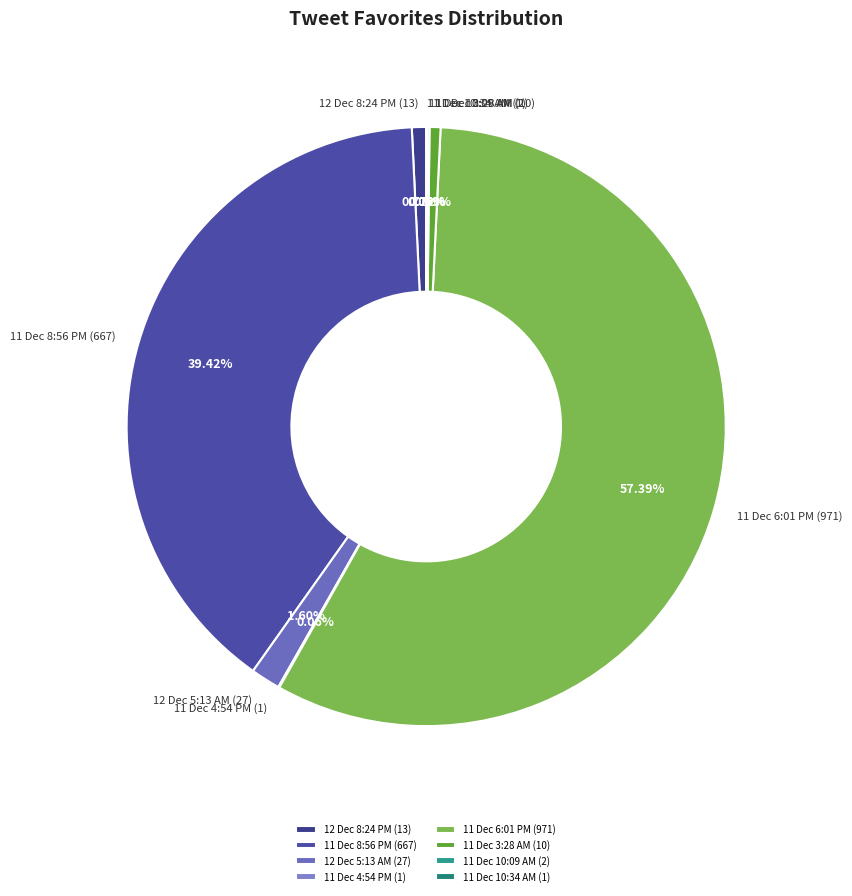

To the nearest percent, what is the average slice percentage?

12%